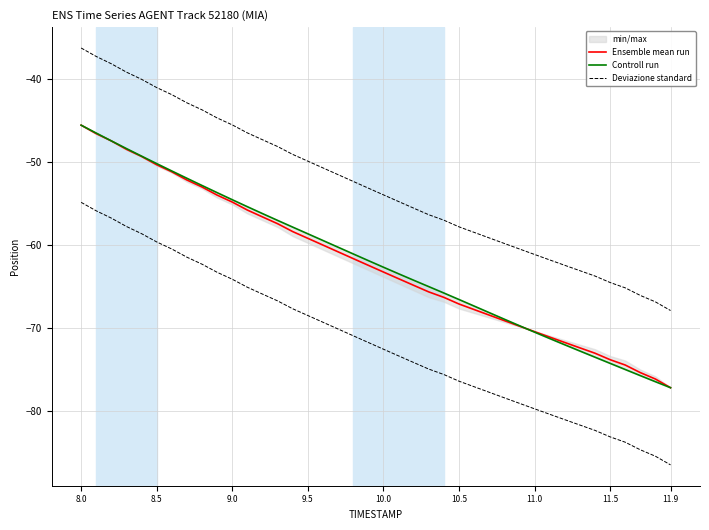

Does the chart display data point markers on the line(s)?

No